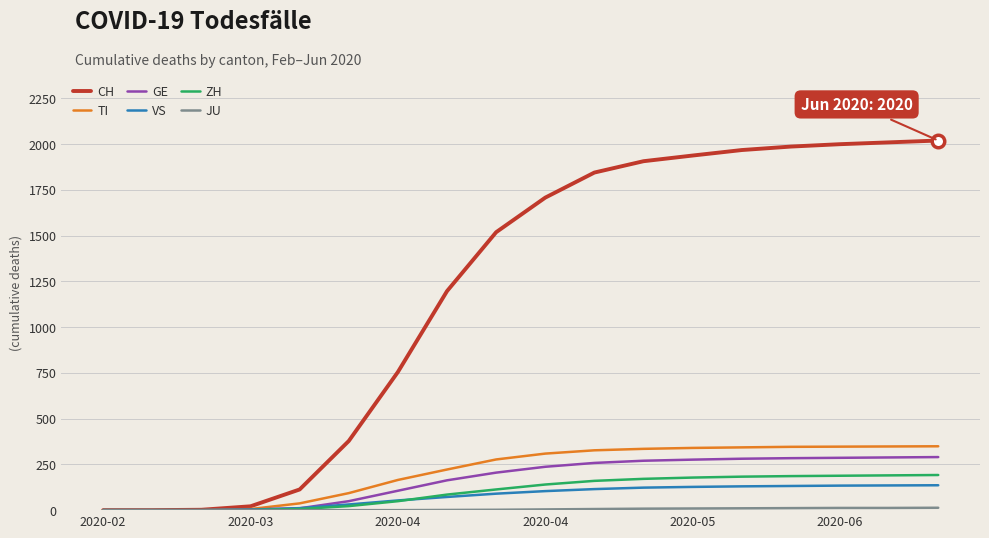

How many lines are shown in the chart?

6